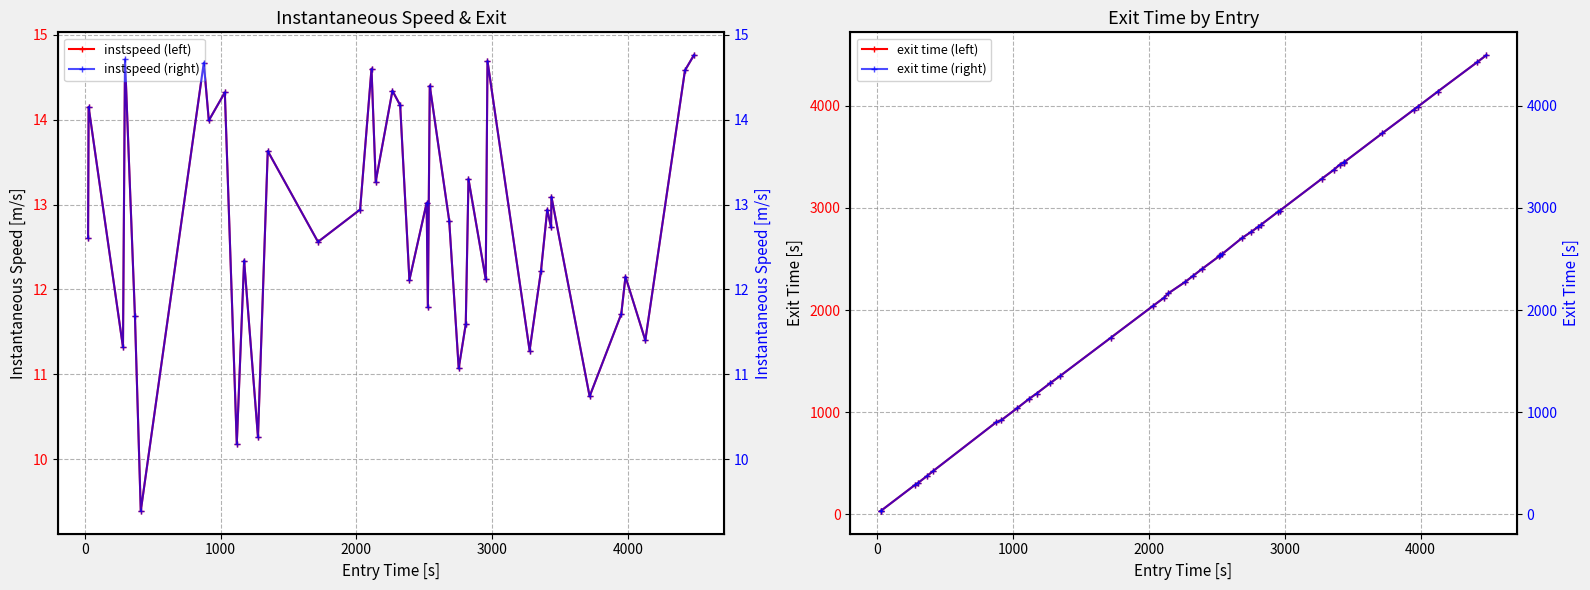

How many interior local peaks does the instspeed (left) series have?

15